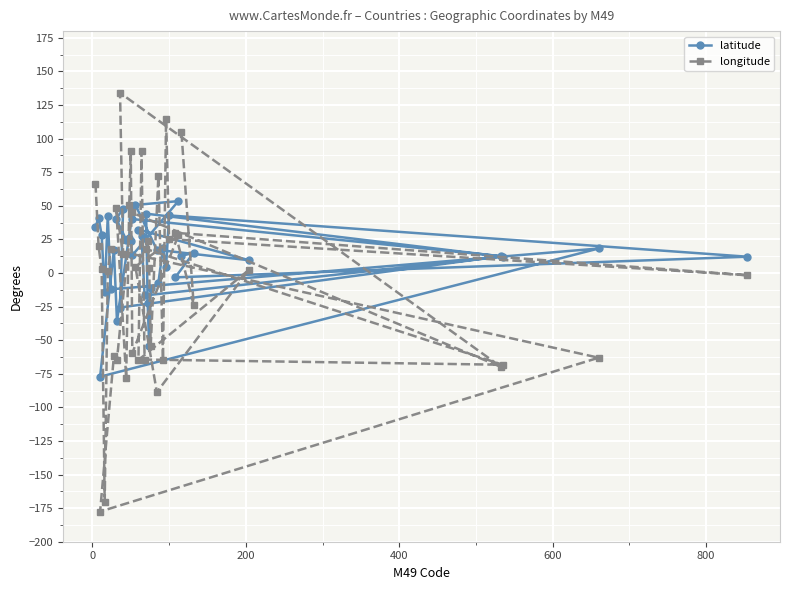

Which series ends up on top after the final intersection of latitude and longitude?

longitude